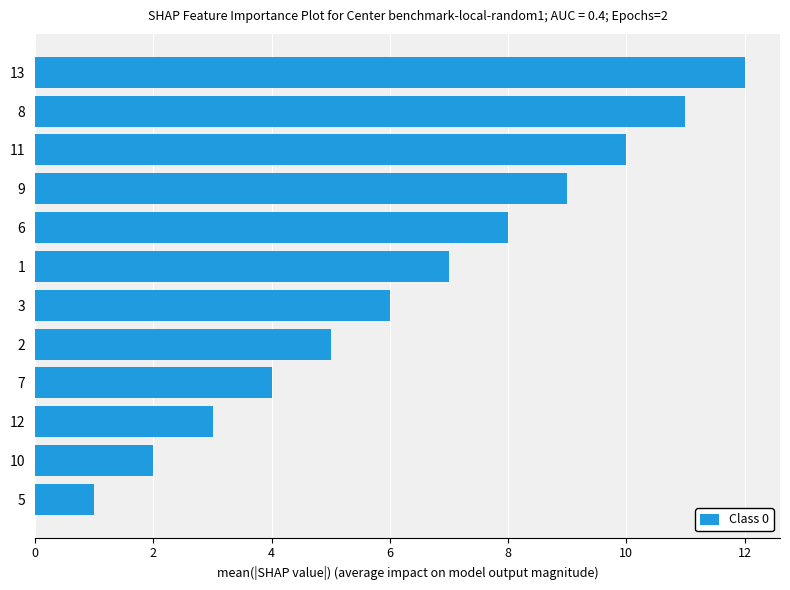

The chart shows a value of 7 at 1. True or false?

True